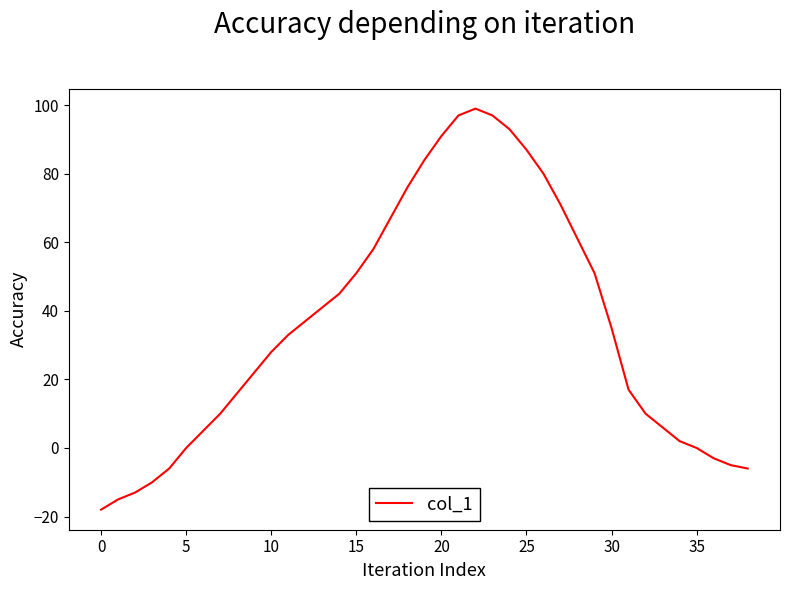

What is the difference between the maximum and minimum values?

117